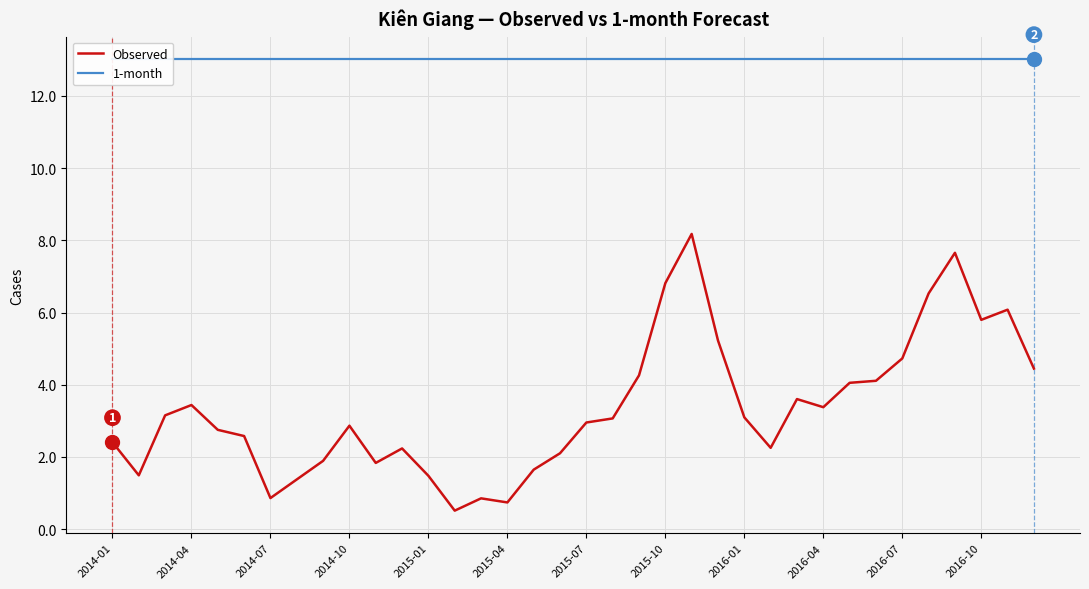

Is it true that Observed equals 7.7 at 32?

True